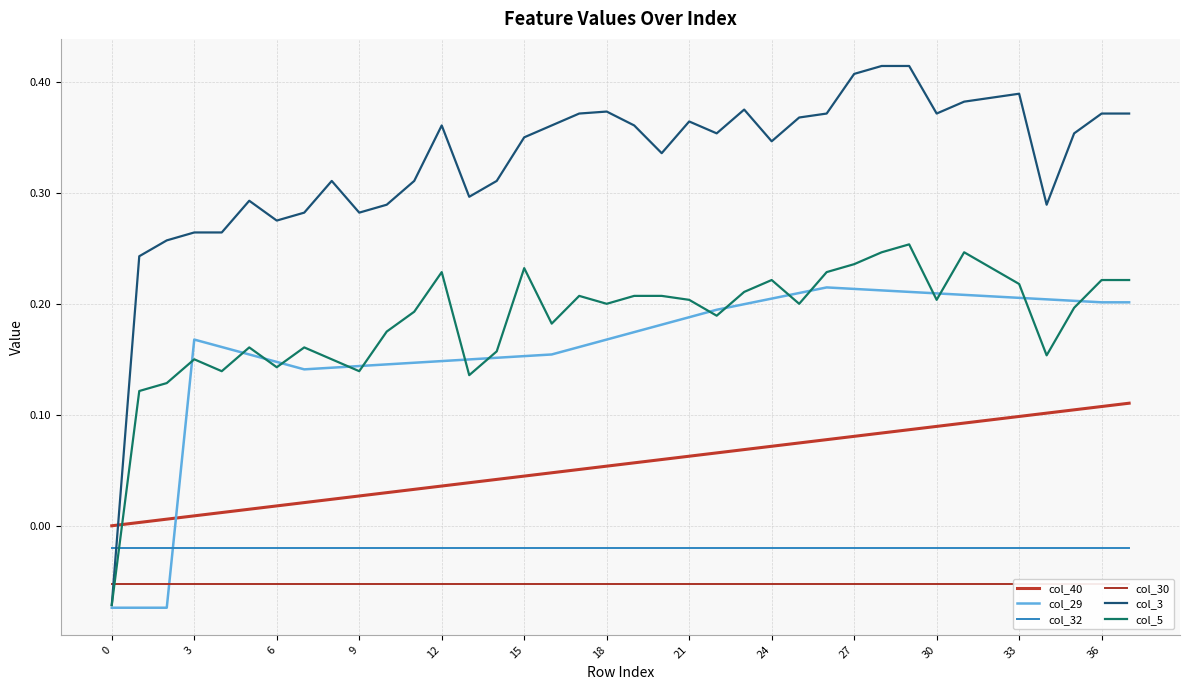

Which series has the largest total across all categories?

col_3